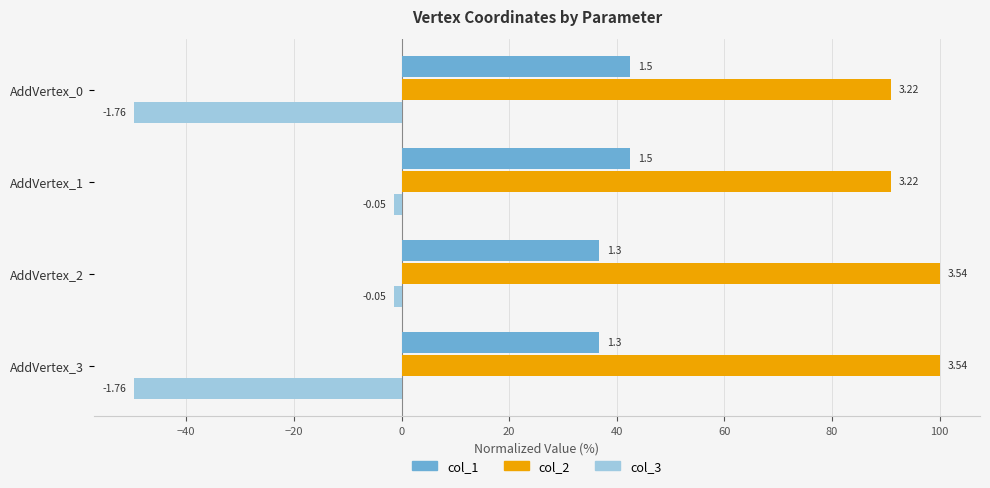

Rank the series by their average value, from highest to lowest.

col_2, col_1, col_3